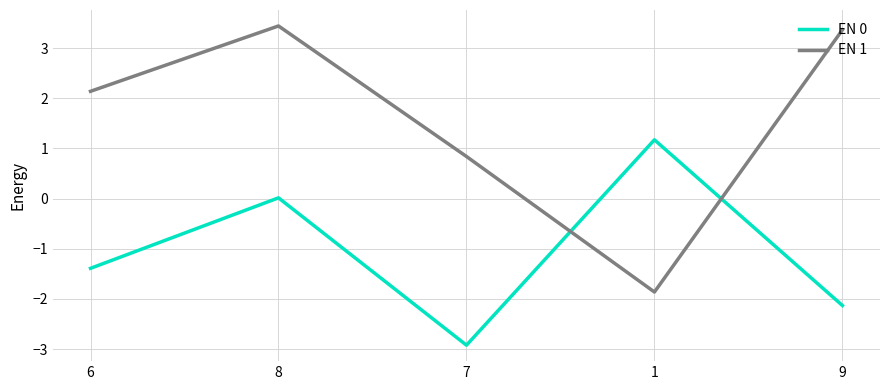

At which category does EN 1 reach its first local peak?

8